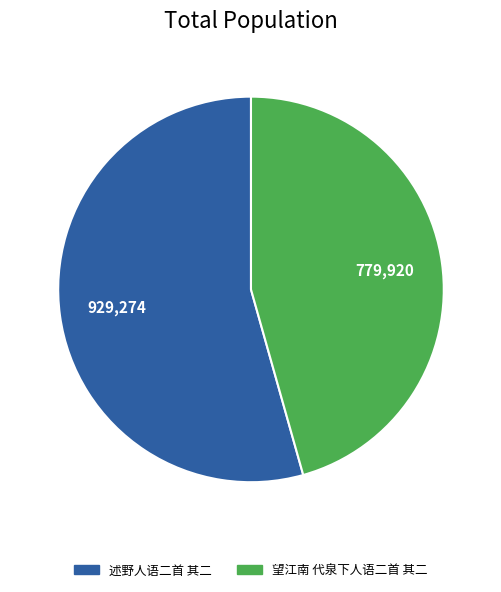

Approximately how many times larger is the value at 望江南 代泉下人语二首 其二 compared to 述野人语二首 其二?

0.8